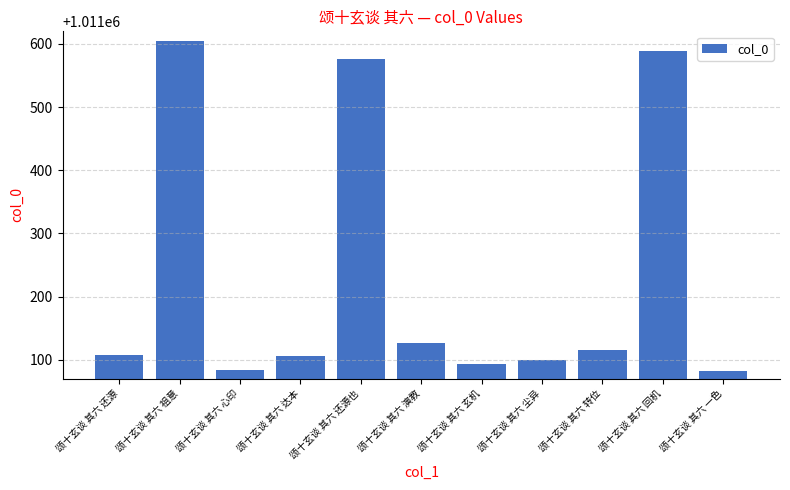

At which category does the chart reach its peak across all series?

颂十玄谈 其六 祖意